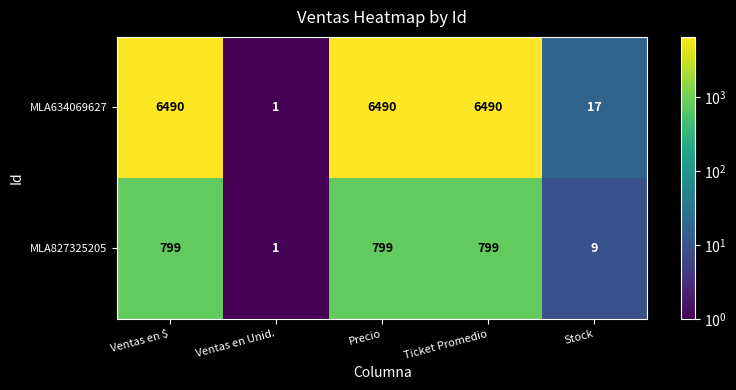

At how many categories does at least one series exceed 1039?

3